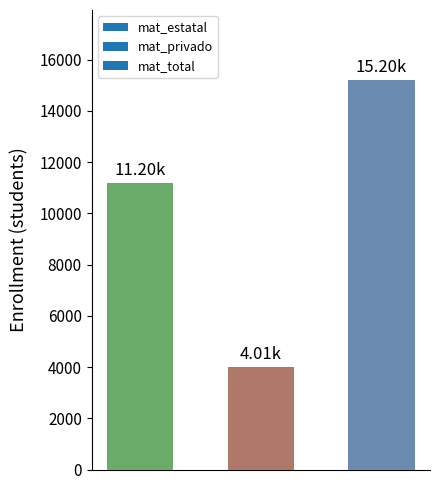

How many values are below 11196?

1